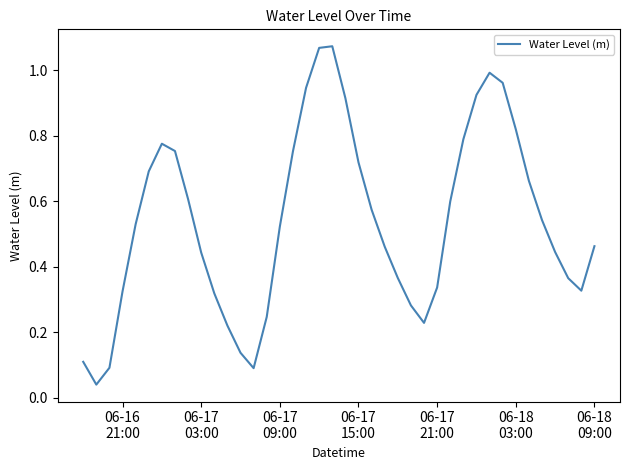

Does the chart display data point markers on the line(s)?

No